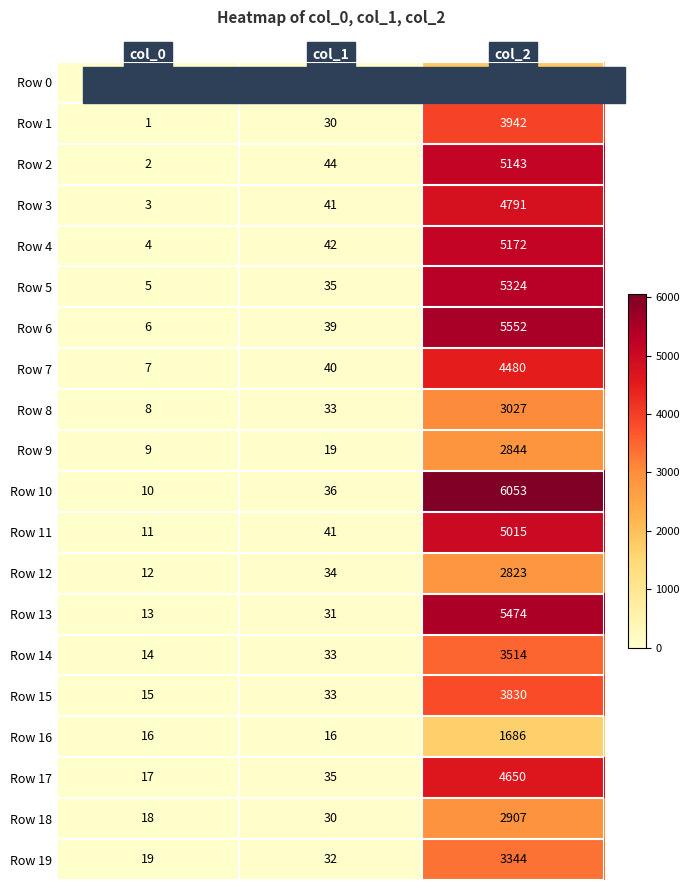

Is it true that Row 16 equals 27 at col_0?

False